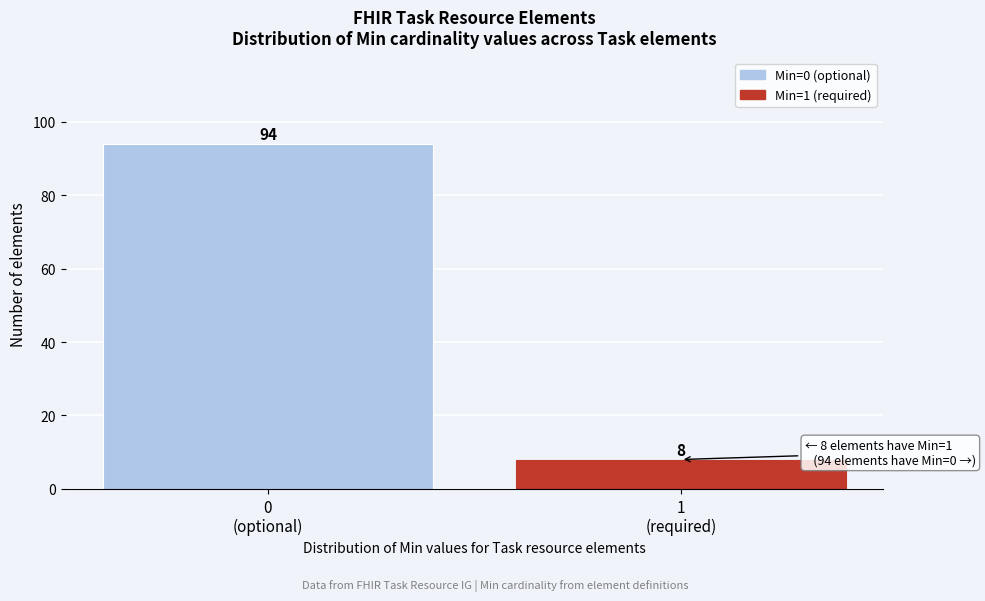

Reading left to right, what are all the values shown in this chart?

94	8